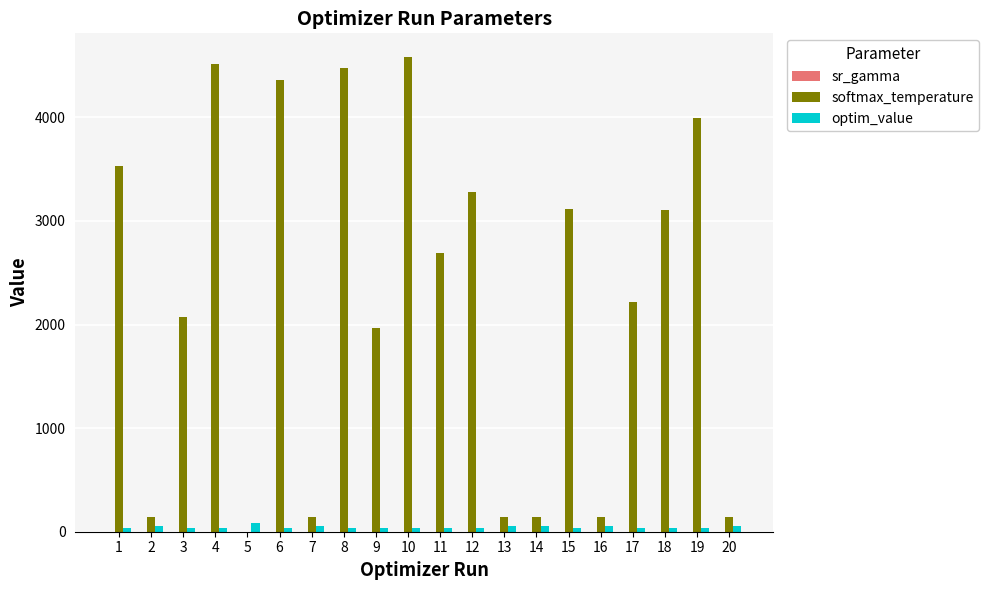

What is the sum of all softmax_temperature values?

44736.9